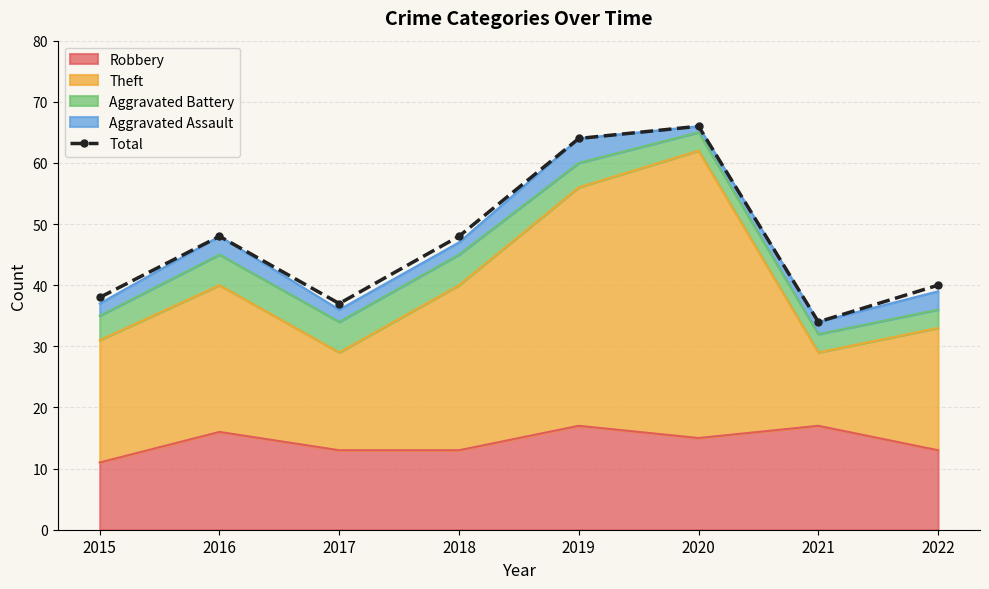

What is the sum of the values at 2022 and 2015?

78